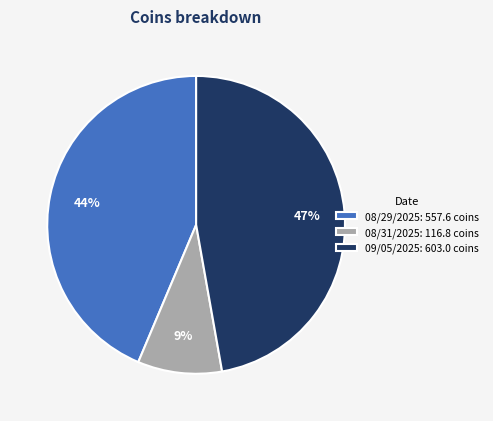

Is there any slice that represents more than half of the pie?

No